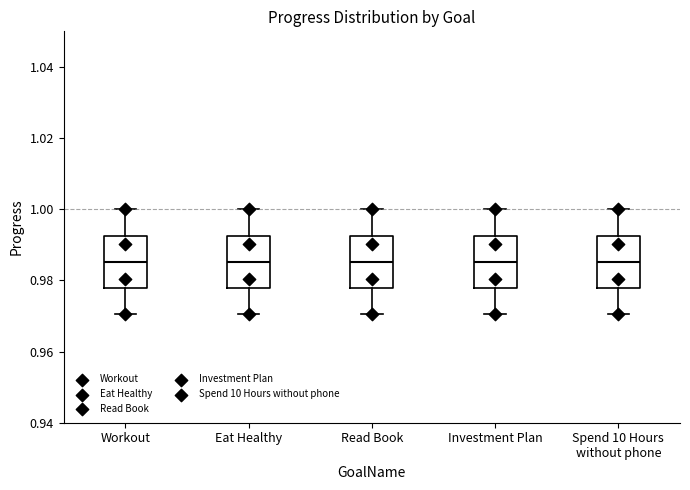

Where does the median line of the box for Investment Plan sit on the y-axis? The values are not printed on the chart, so give them approximately, as read against the axis.

0.986